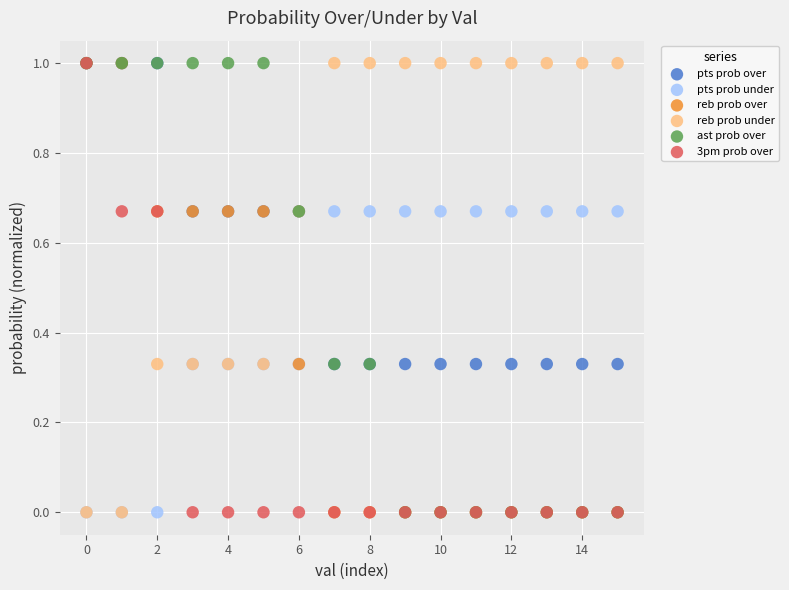

What are all the series names shown in the legend?

pts prob over, pts prob under, reb prob over, reb prob under, ast prob over, 3pm prob over